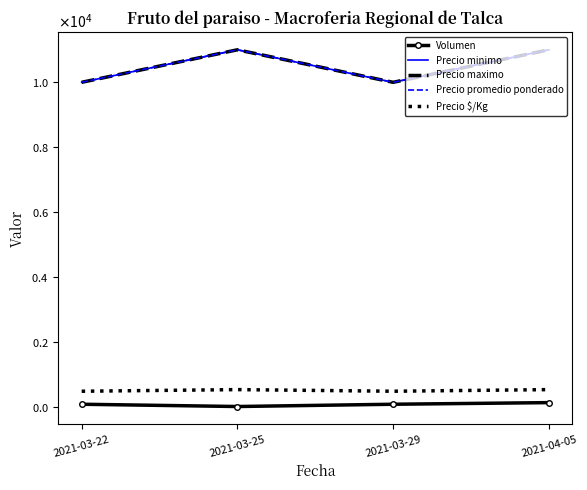

What is the label of the 3rd point from the right?

2021-03-25